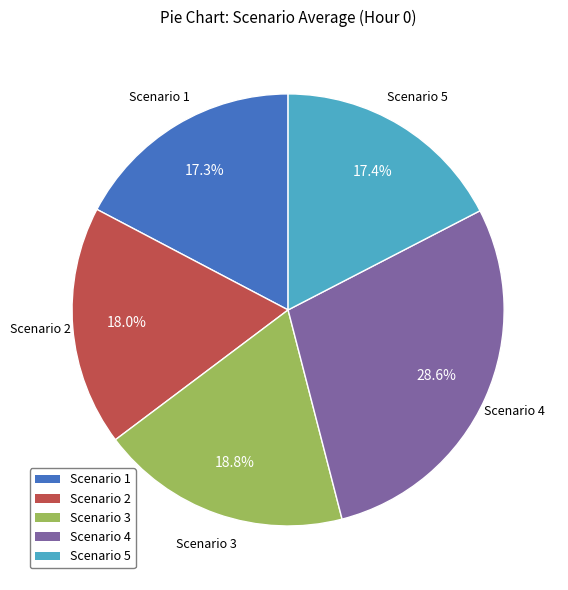

Which has a higher value, Scenario 3 or Scenario 5?

Scenario 3